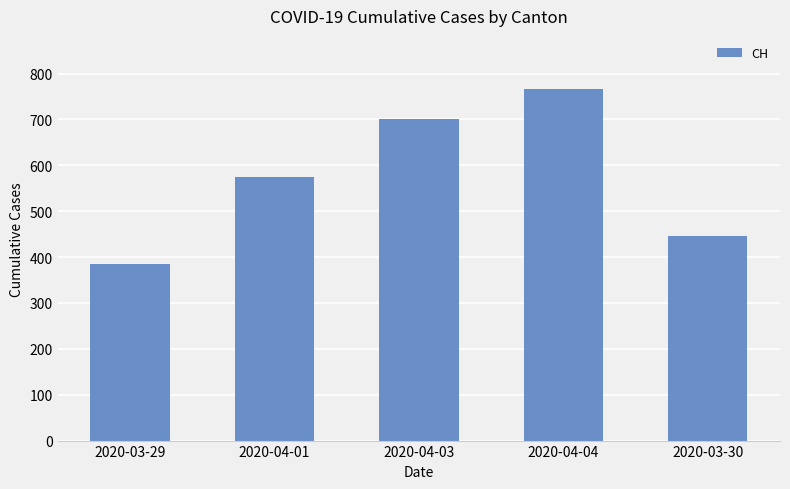

How many data points are less than 575?

2